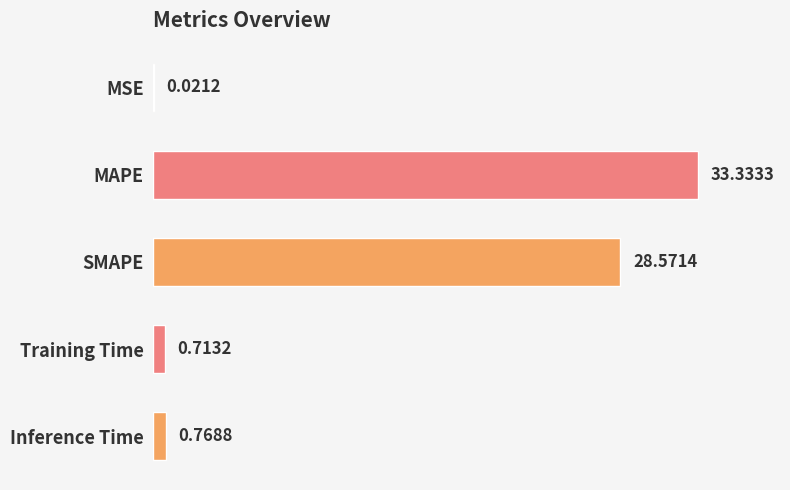

Which category has the highest value across all series?

MAPE